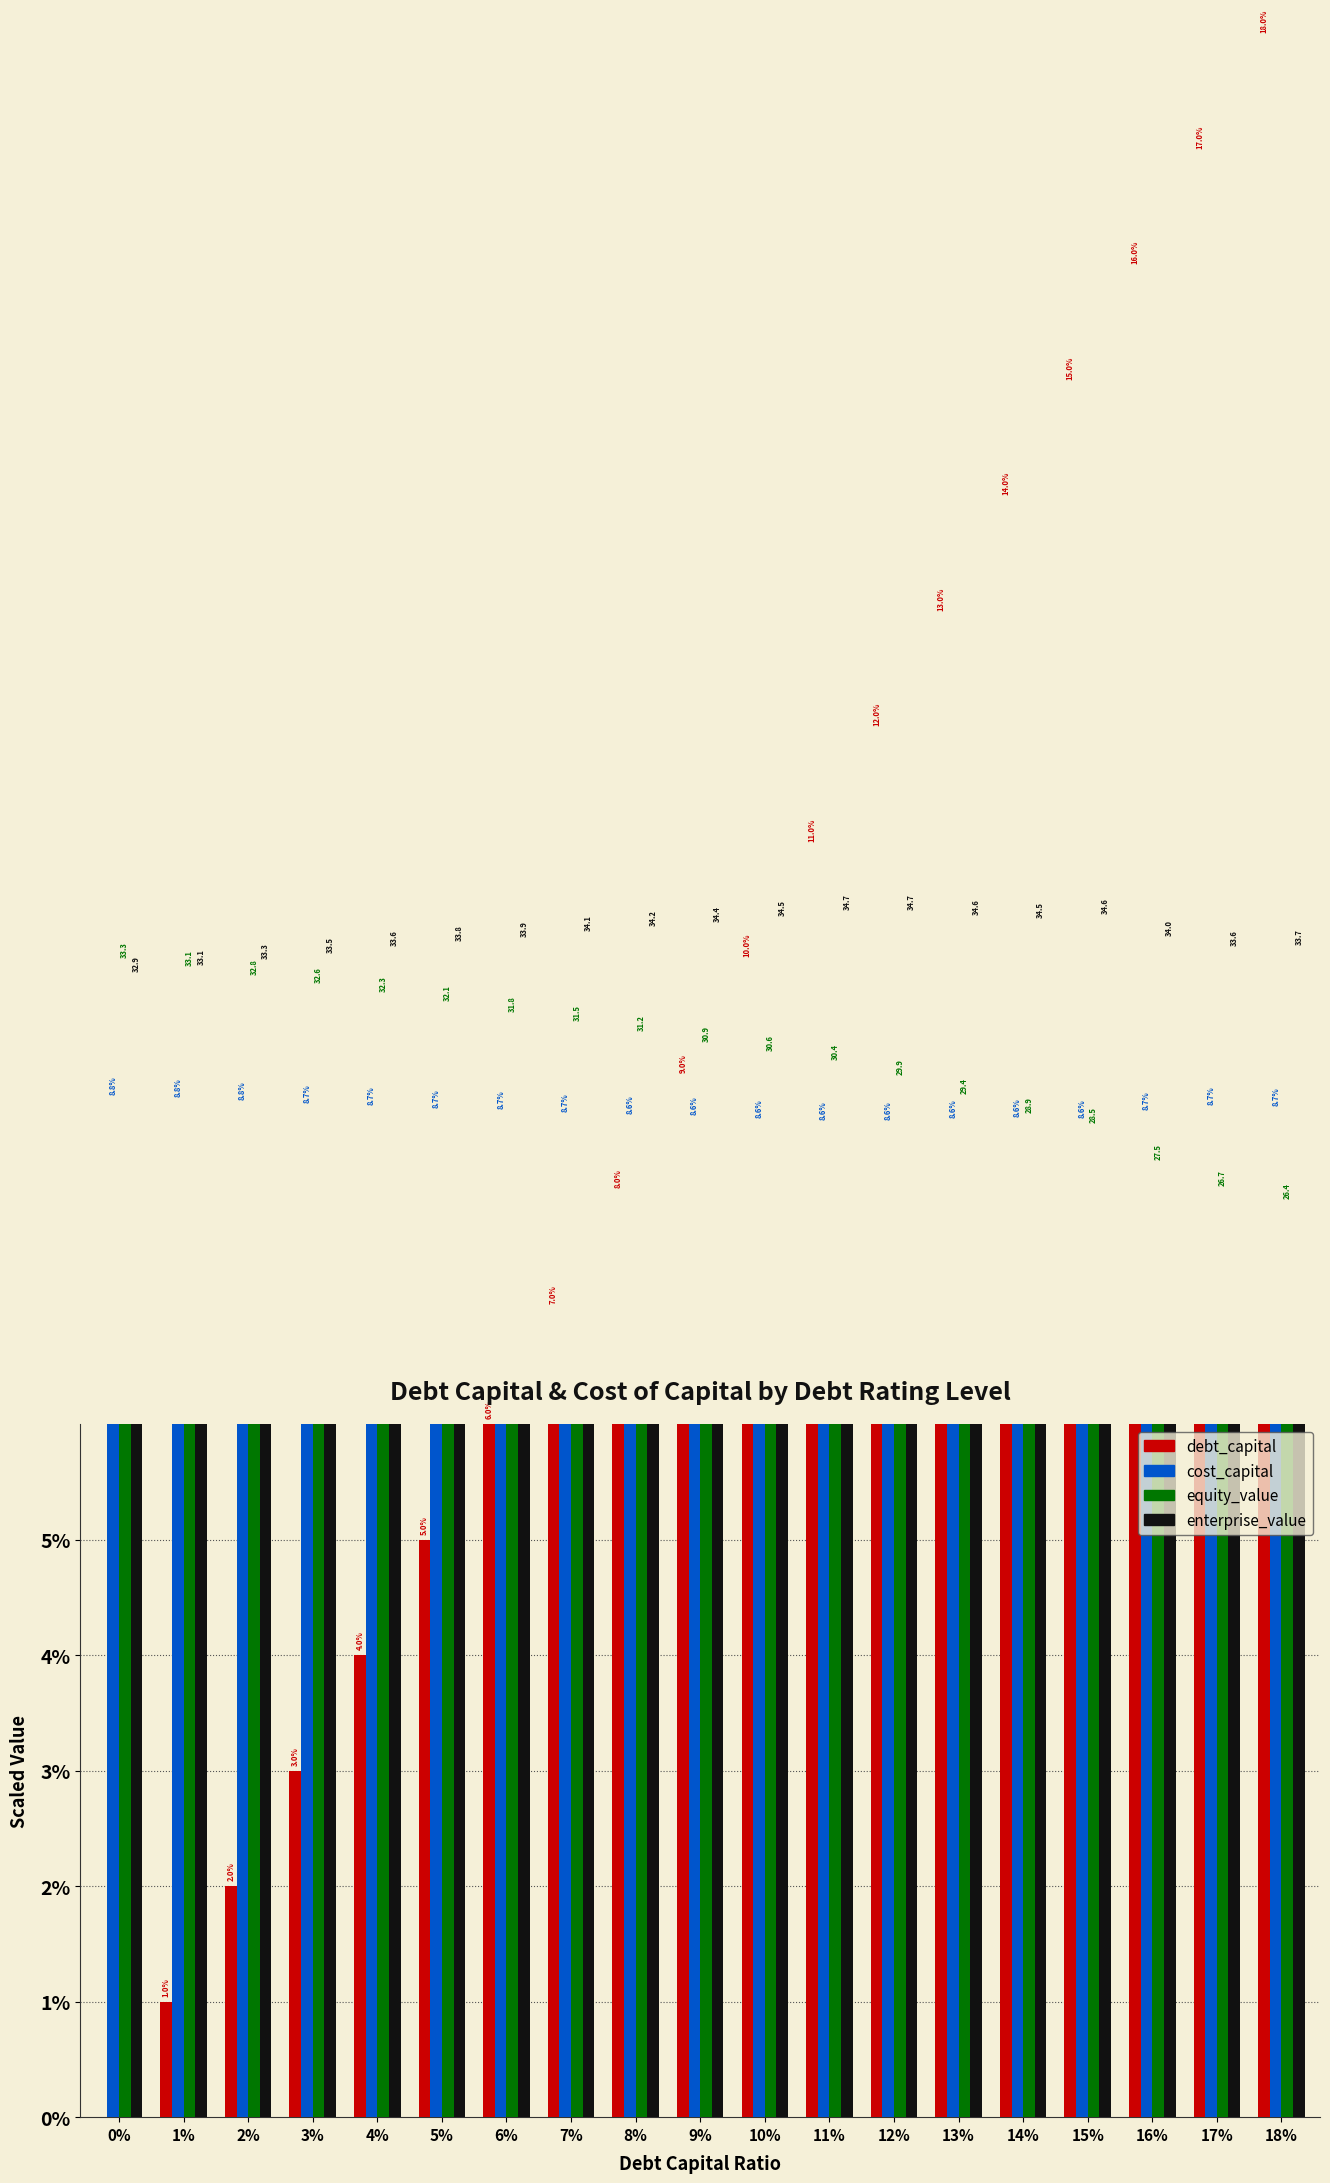

Which series has the largest total across all categories?

enterprise_value